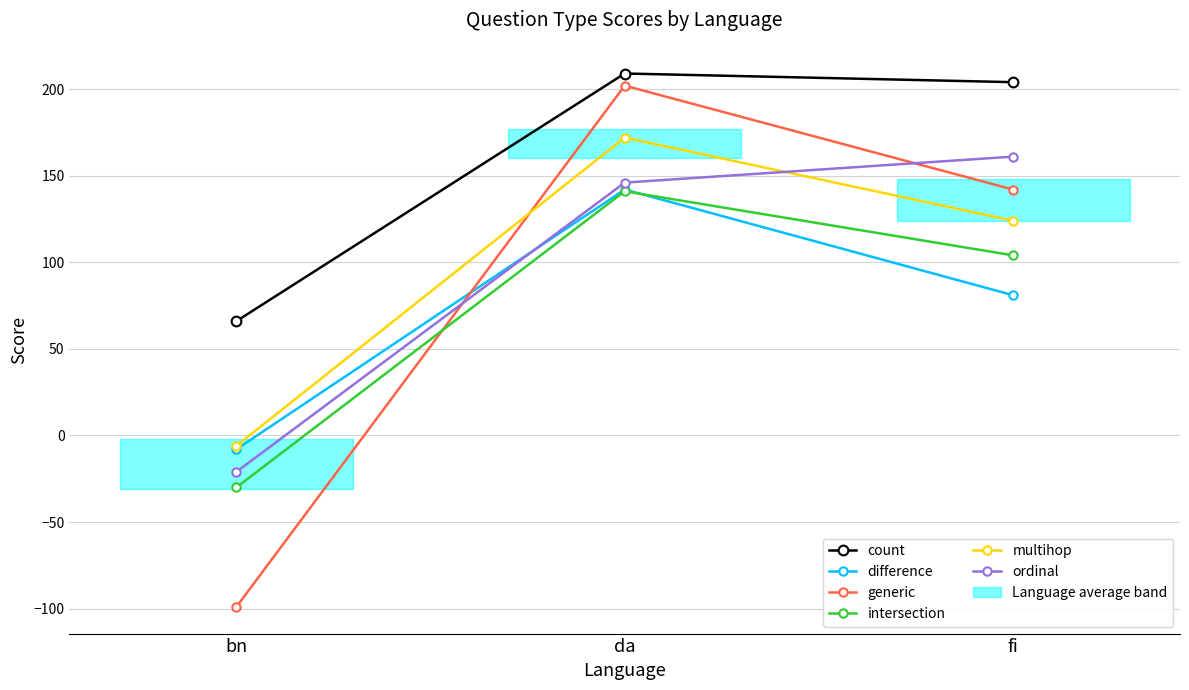

What is the average value of the difference series?

72